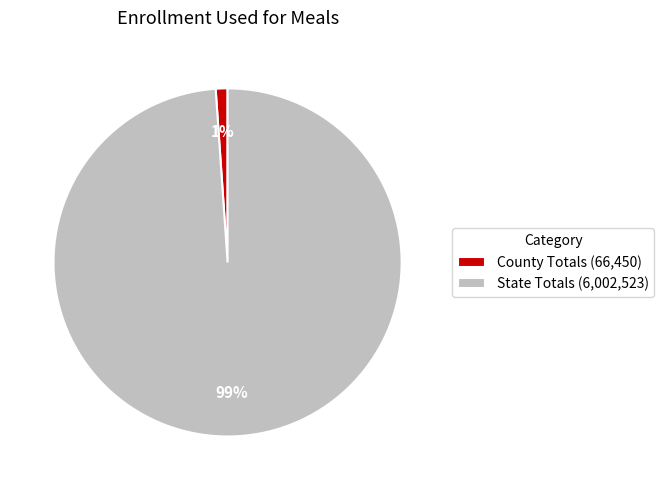

Between State Totals and County Totals, which is larger?

State Totals